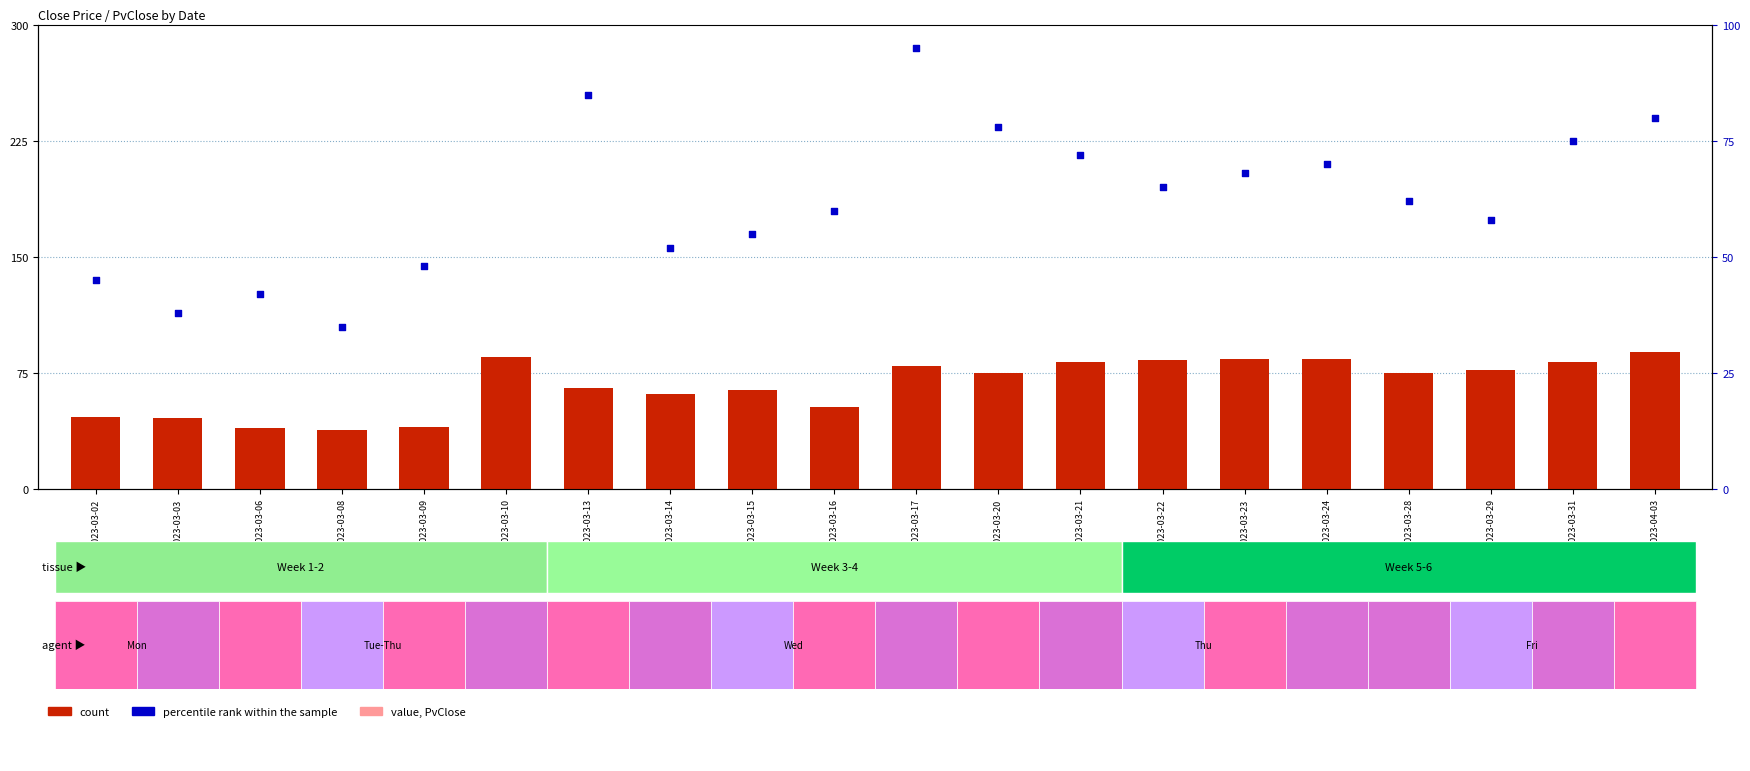

Which series has the largest total across all categories?

count